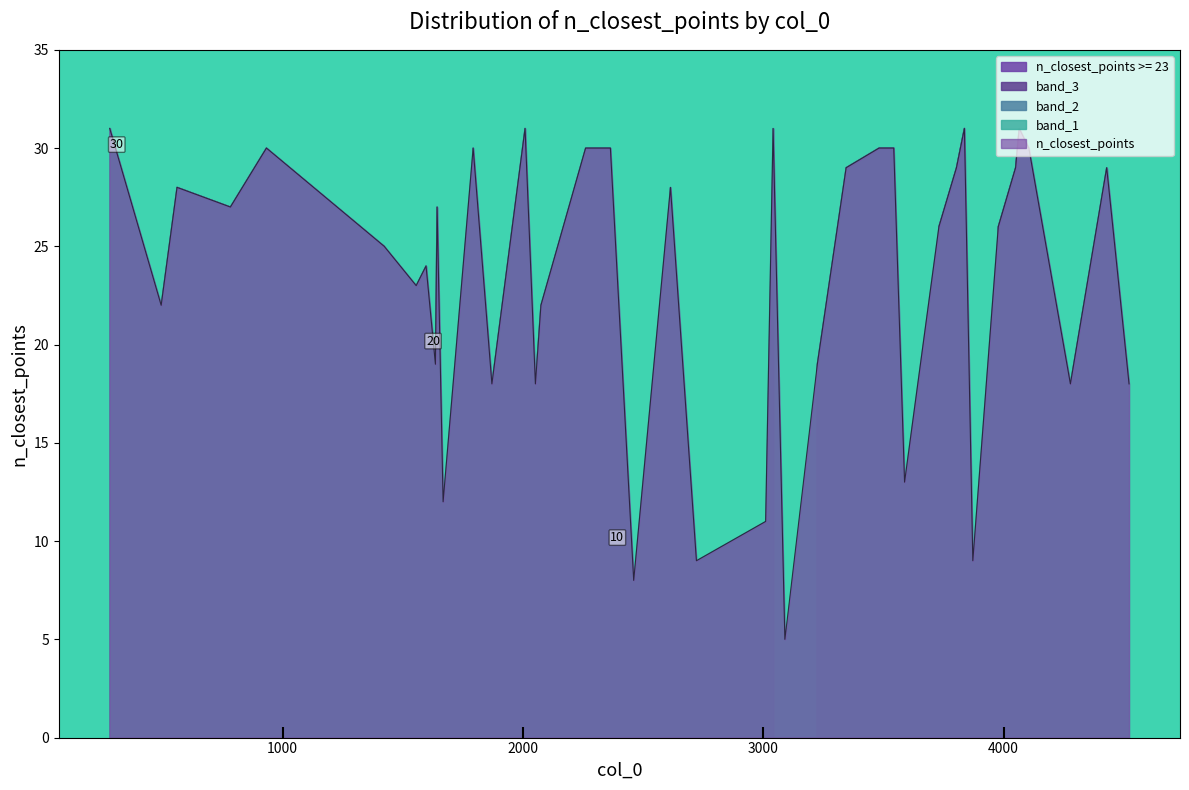

Reading left to right, list all the values displayed in this chart.

3090=5	2461=8	2722=9	3872=9	3010=11	1668=12	3588=13	4278=18	1871=18	2052=18	4522=18	1636=19	3225=19	2075=22	495=22	1556=23	1597=24	1423=25	3731=26	3978=26	783=27	1643=27	561=28	2614=28	3345=29	4429=29	4050=29	3804=29	2261=30	3482=30	933=30	4105=30	2364=30	1793=30	3543=30	3837=31	4065=31	2009=31	281=31	3041=31